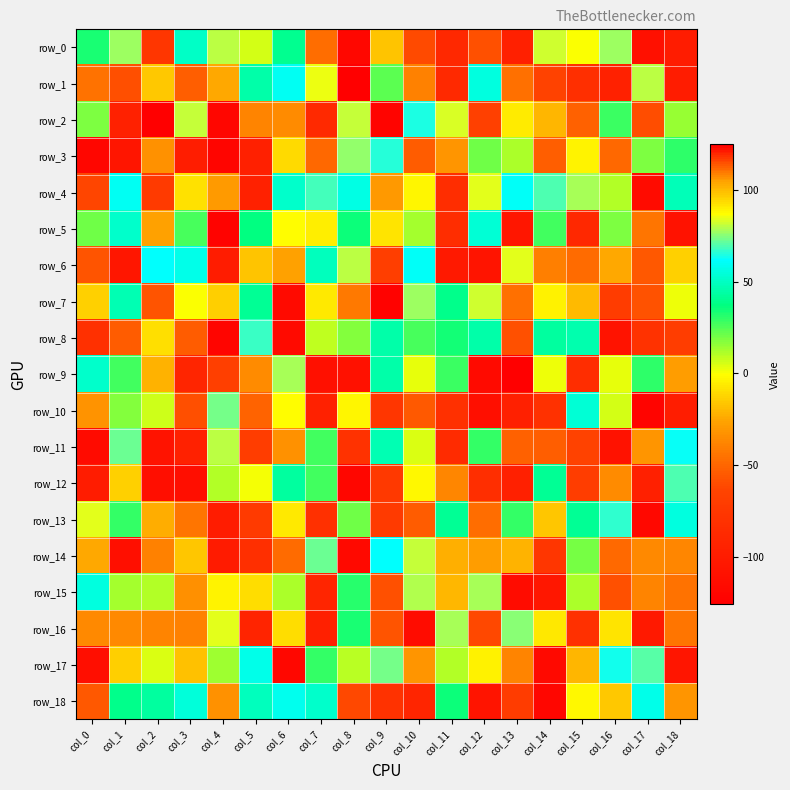

What is the smallest value displayed?

-126